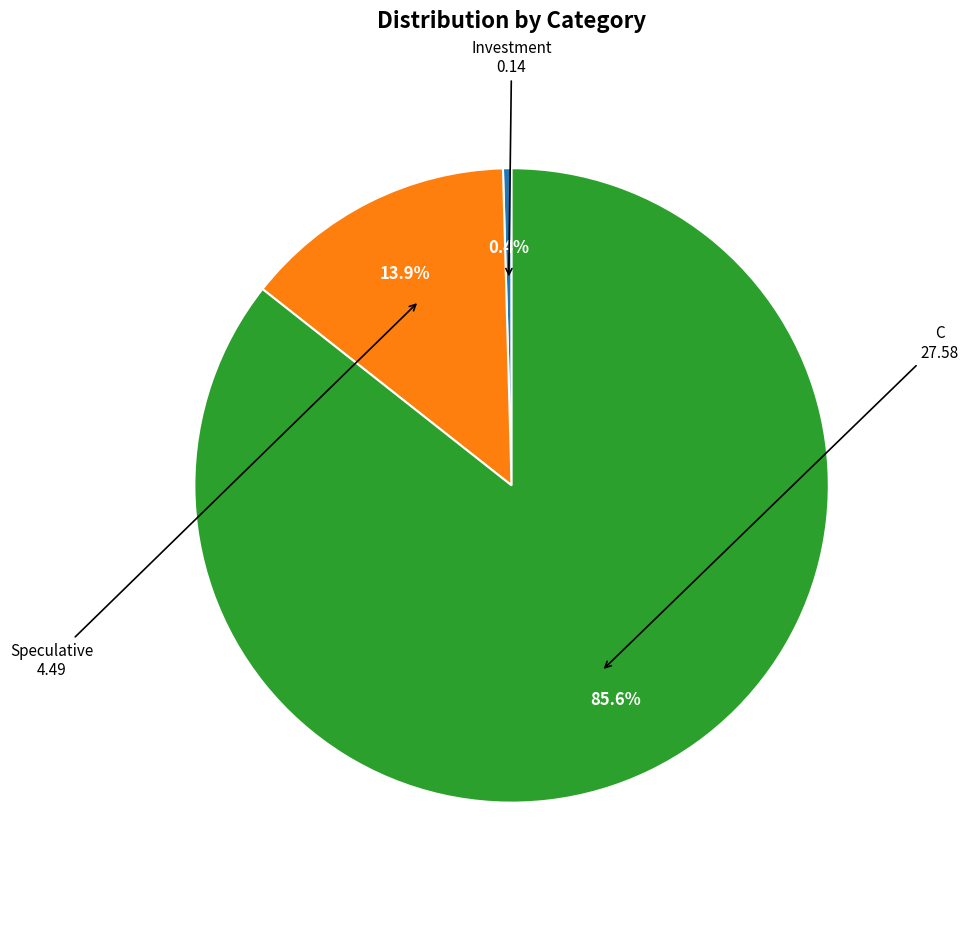

Is there a majority slice in this chart?

Yes